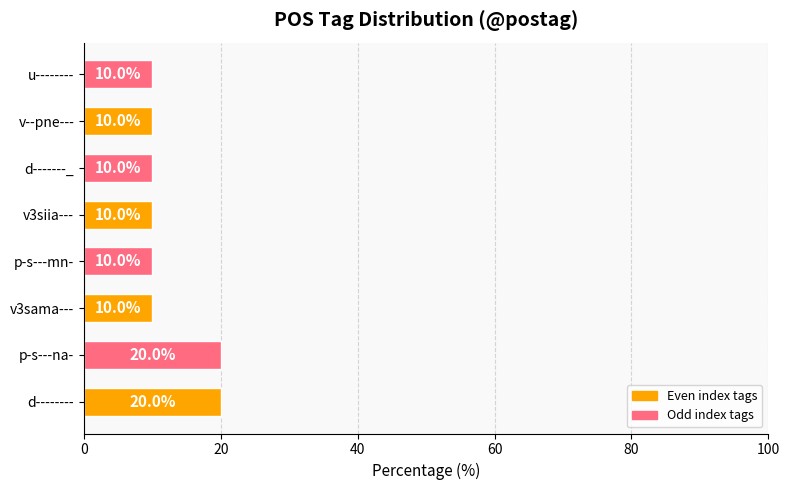

How many series are shown in this chart?

1